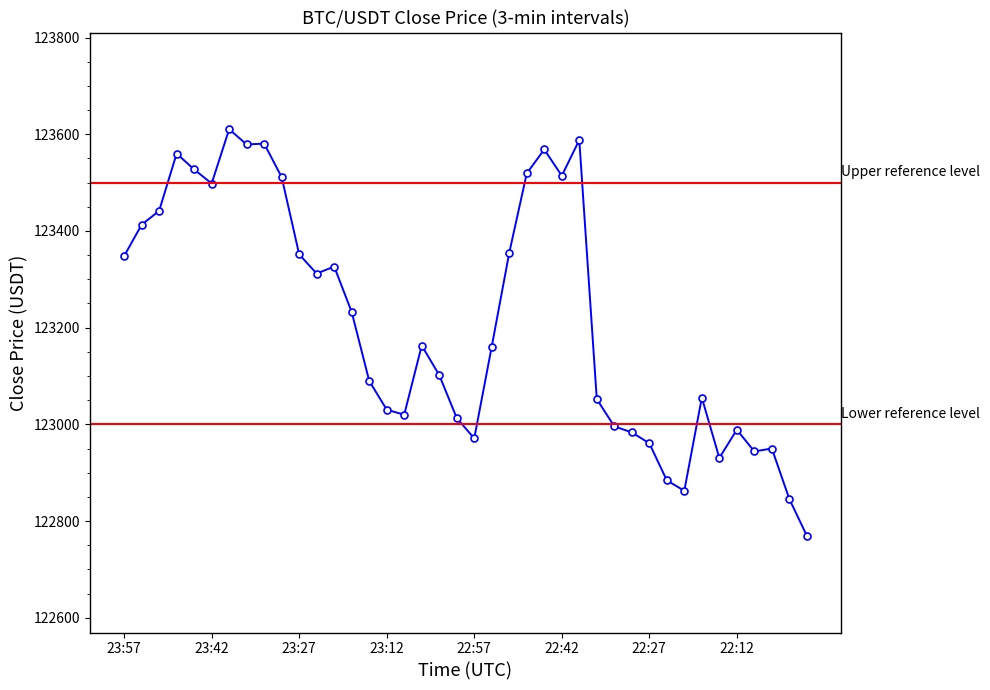

Reading right to left, extract all data points from this chart.

122769.6	122845.6	122950.1	122944.1	122988.9	122930.6	123055.3	122862.7	122884.2	122961.0	122983.4	122995.9	123052.3	123588.0	123514.1	123568.5	123519.0	123354.9	123161.0	122971.0	123013.2	123102.0	123163.0	123020.0	123030.4	123090.0	123232.3	123326.4	123311.9	123351.5	123511.2	123580.6	123578.9	123610.3	123498.1	123527.2	123560.0	123441.5	123412.9	123348.0